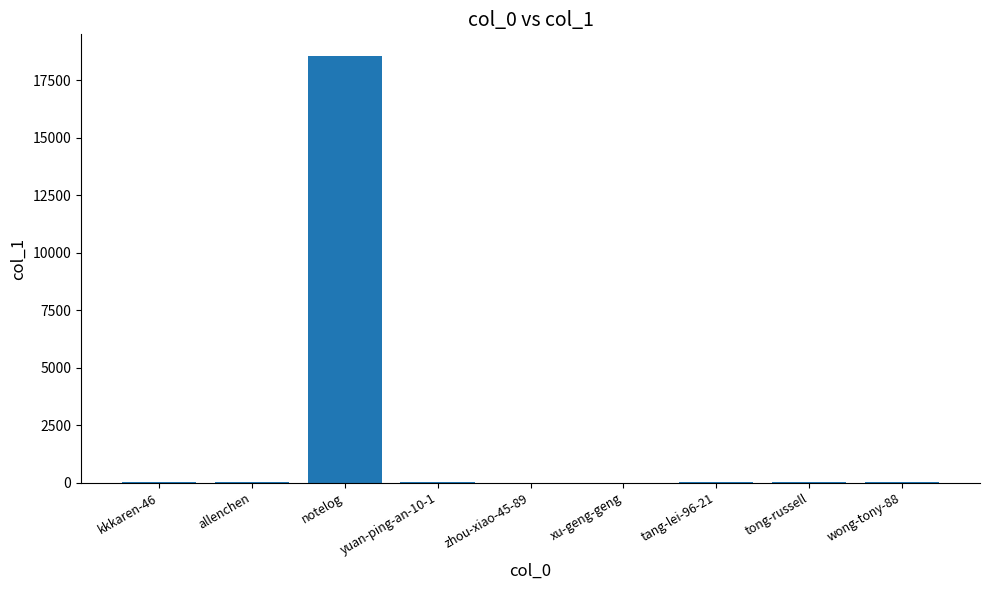

What is the sum of all values?

18732